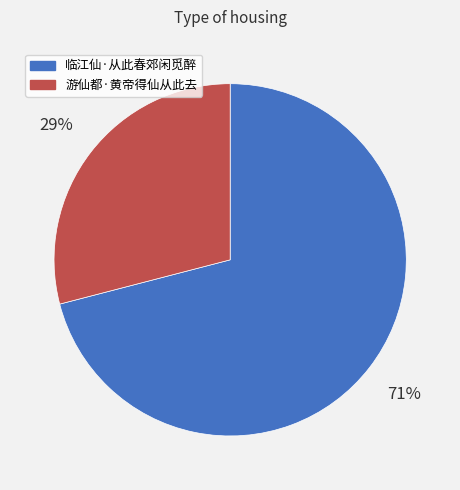

Do 临江仙·从此春郊闲觅醉 and 游仙都·黄帝得仙从此去 together represent more than half of the pie?

Yes